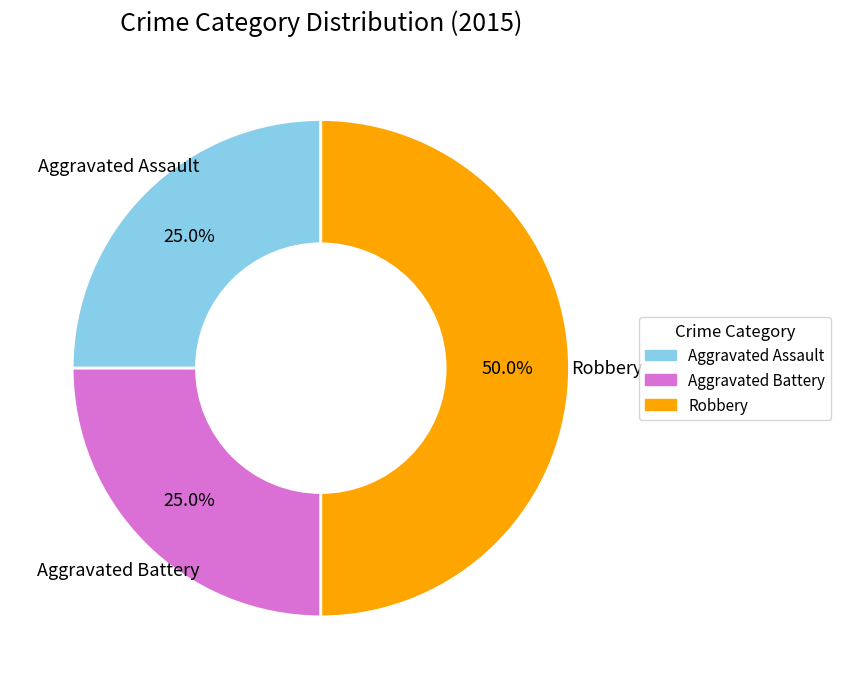

Does Aggravated Battery represent more than half of the total?

No